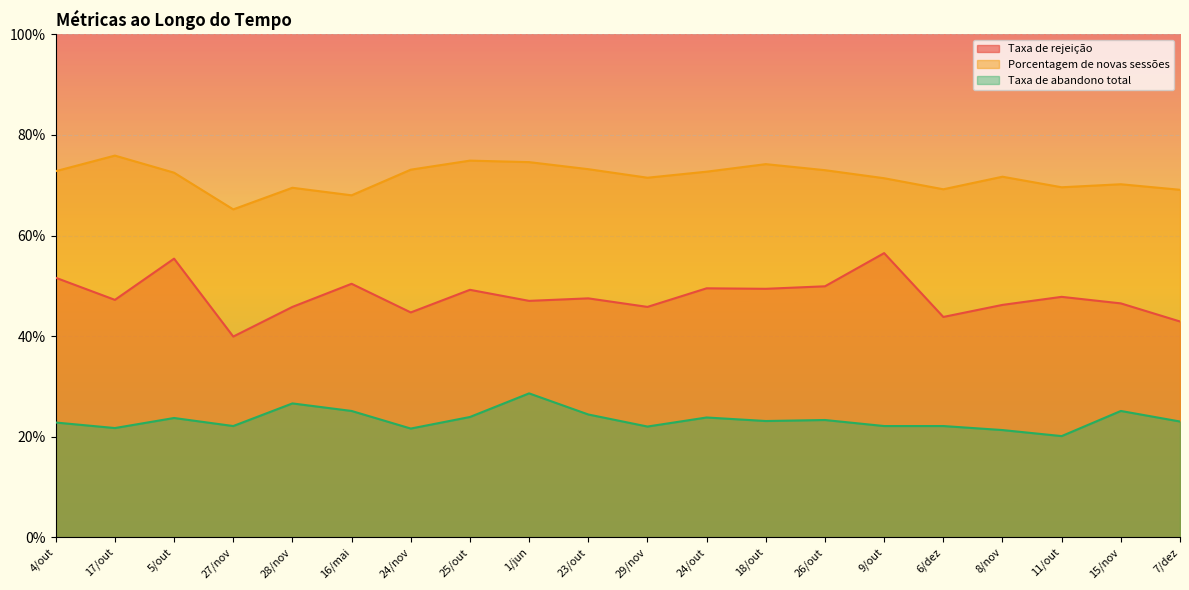

True or false: Porcentagem de novas sessões and Taxa de abandono total cross at least once.

False